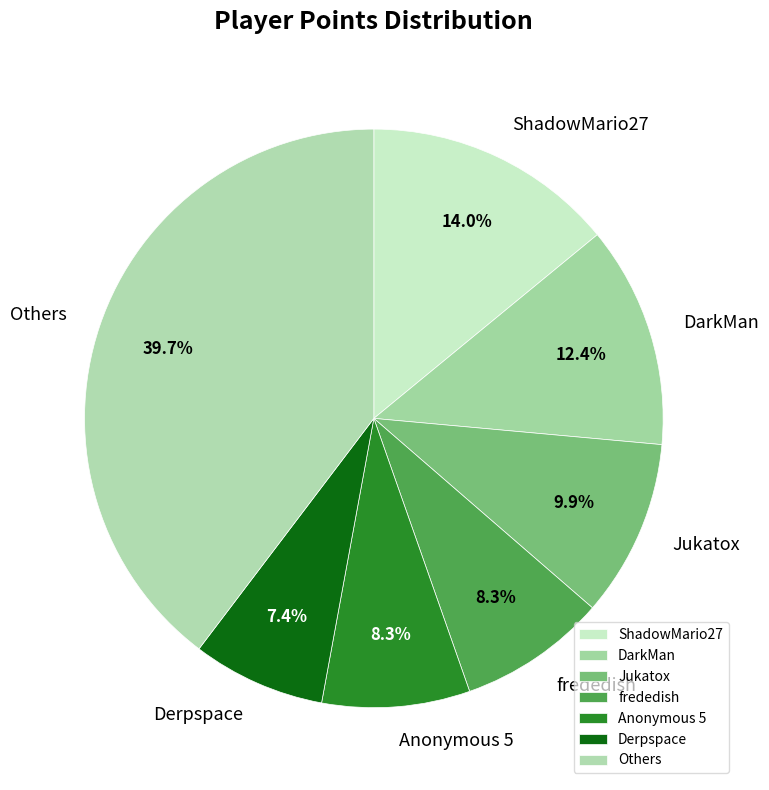

What percentage is the DarkMan slice, to the nearest percent?

12%